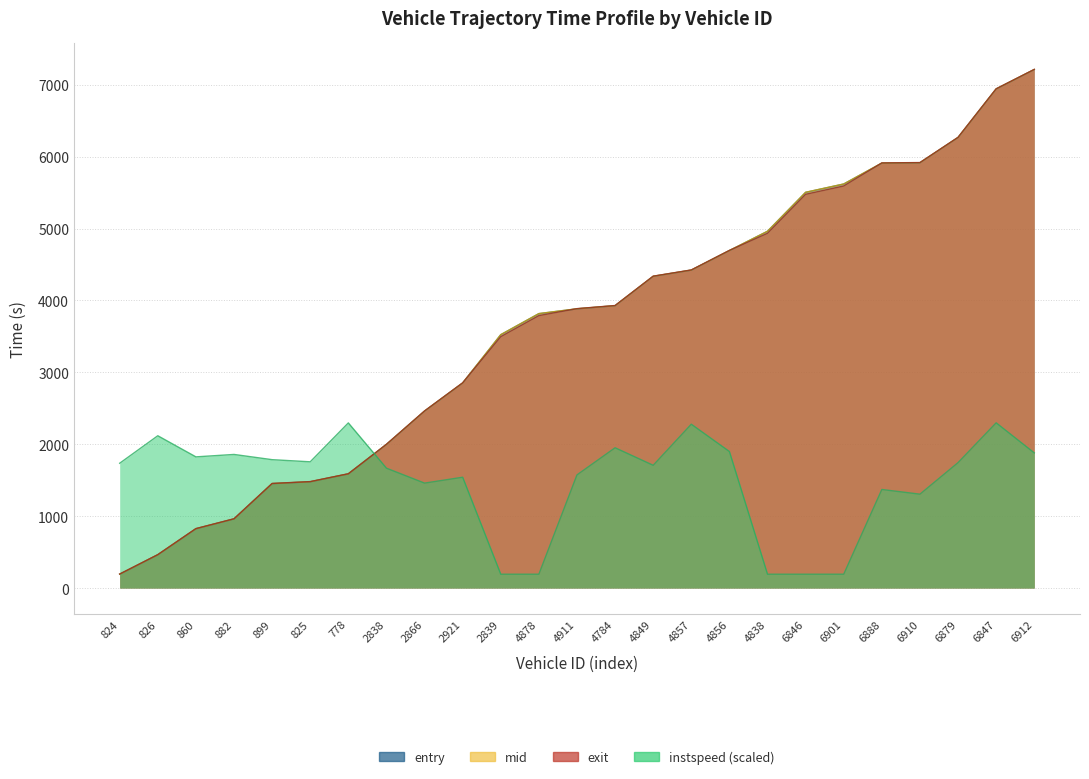

The value of entry at 4849 is 4335.9. True or false?

True